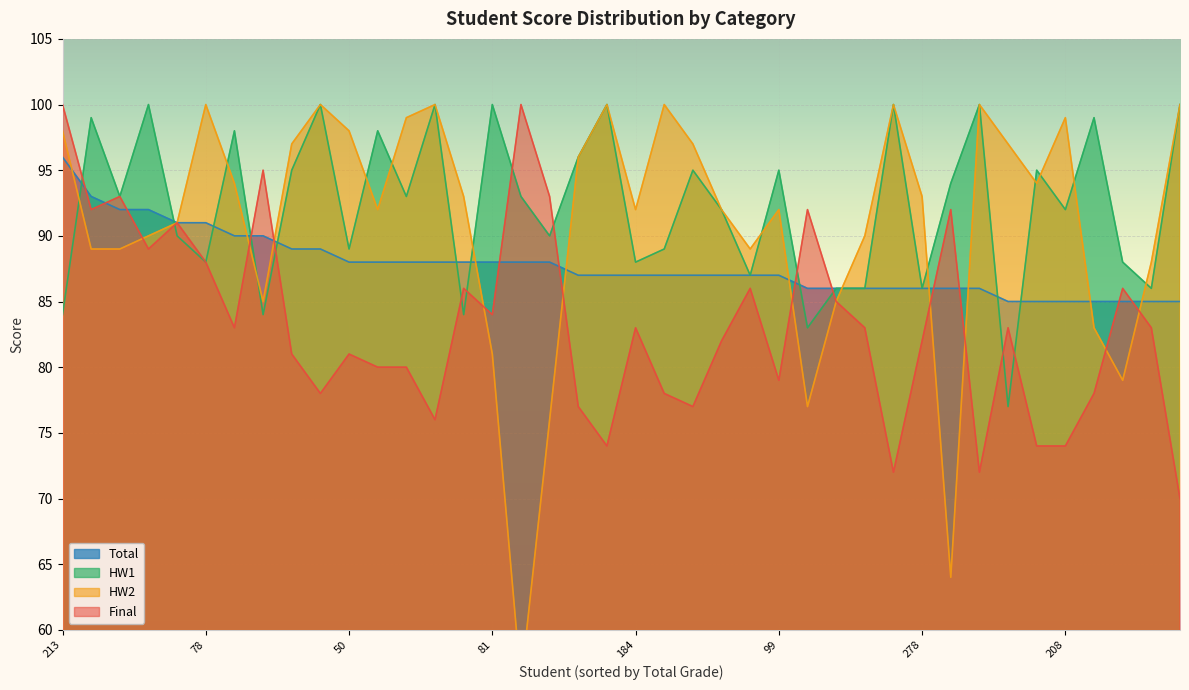

How many data points in HW1 are less than 93?

19